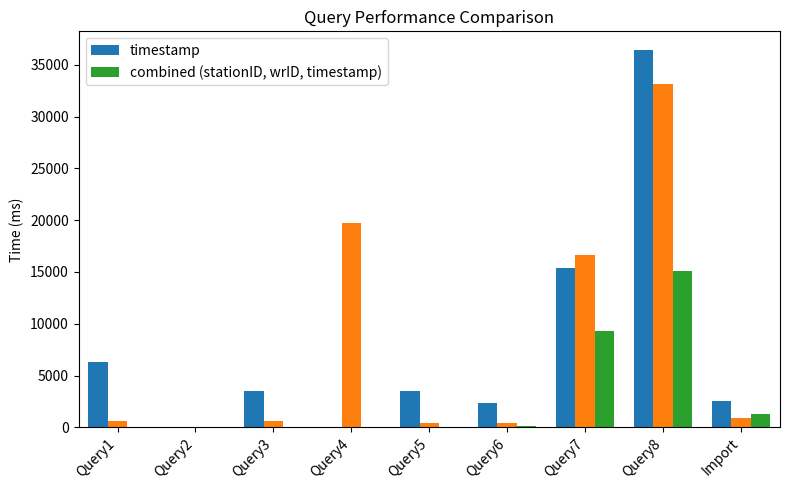

The value of timestamp at Import is 2556.0. True or false?

True